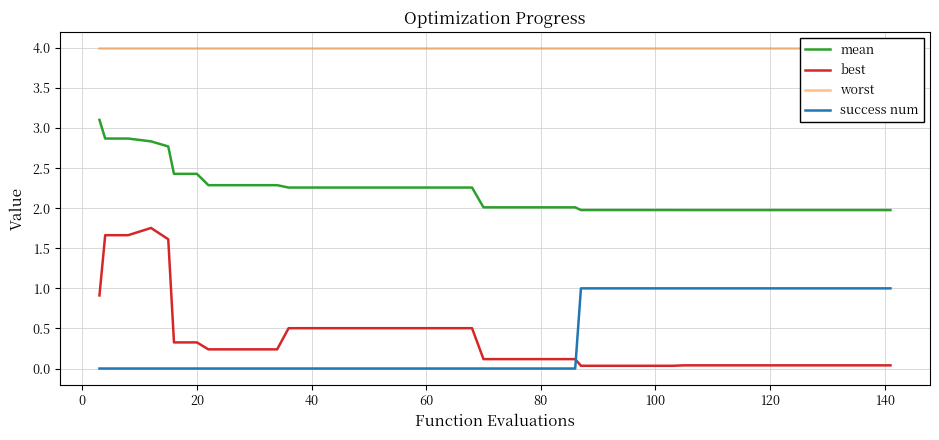

True or false: success num and best intersect in this chart.

True